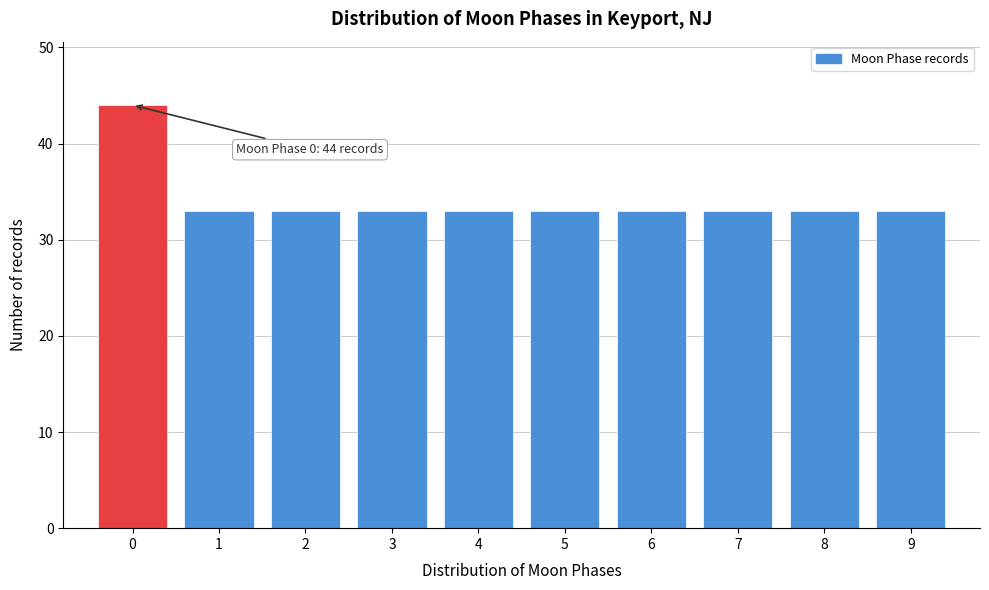

Reading right to left, transcribe all the data shown in this chart.

33	33	33	33	33	33	33	33	33	44